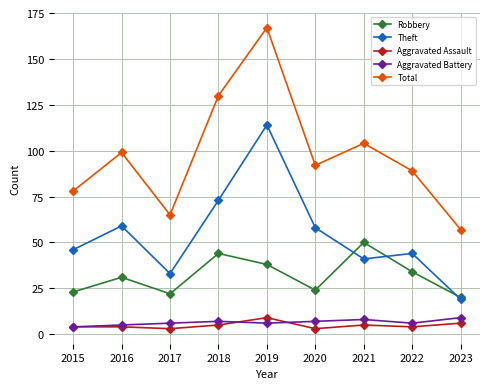

True or false: Theft has more than 0 interior local peaks.

True